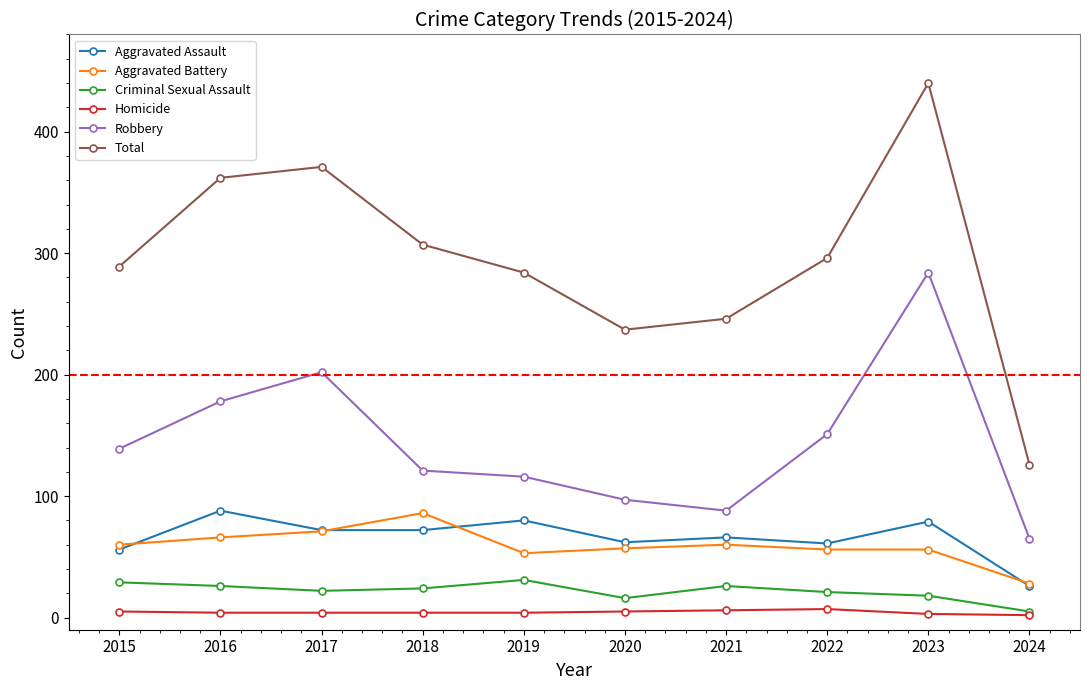

True or false: Criminal Sexual Assault and Aggravated Battery intersect in this chart.

False